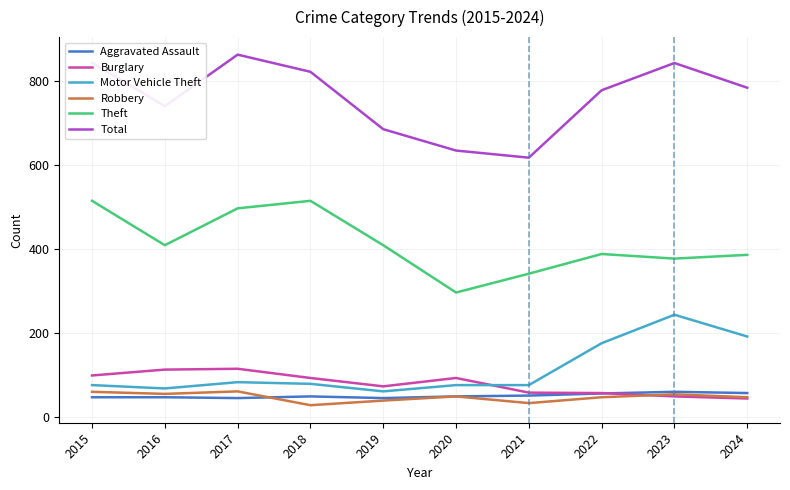

What is the difference between the maximum and second lowest values in the Burglary series?

66